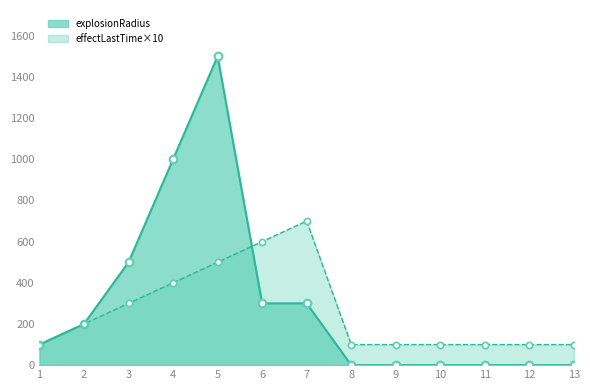

Which series has the widest spread of Y values?

explosionRadius